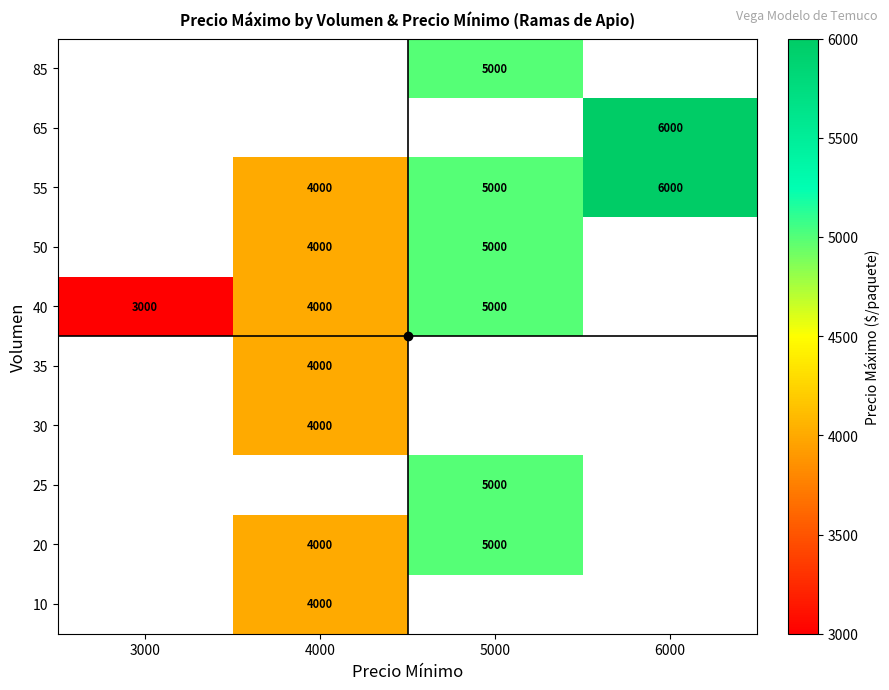

What is the greatest value displayed?

6000.0